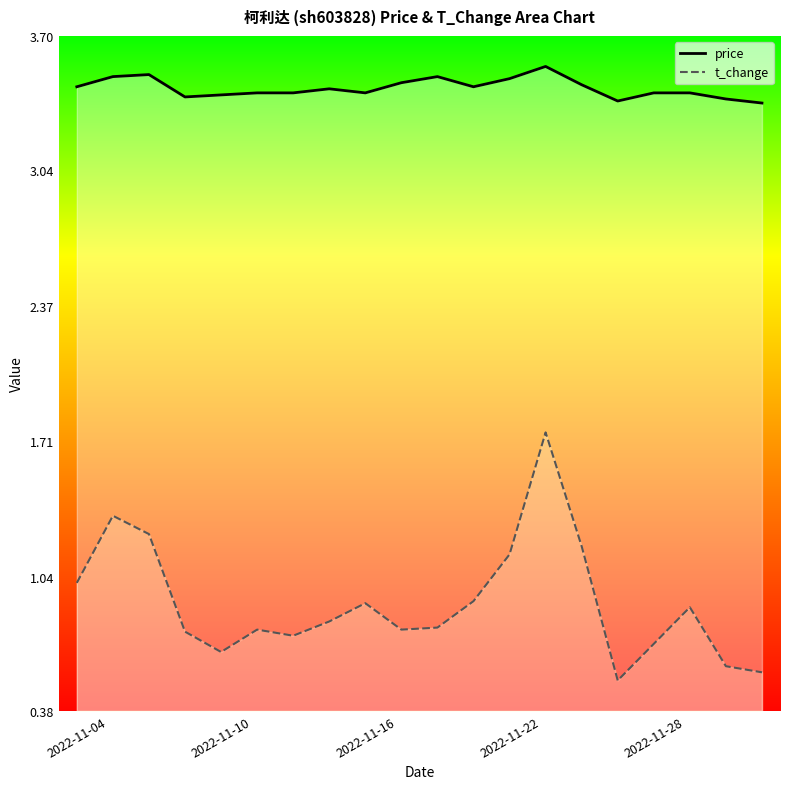

Which series has the largest total across all categories?

price